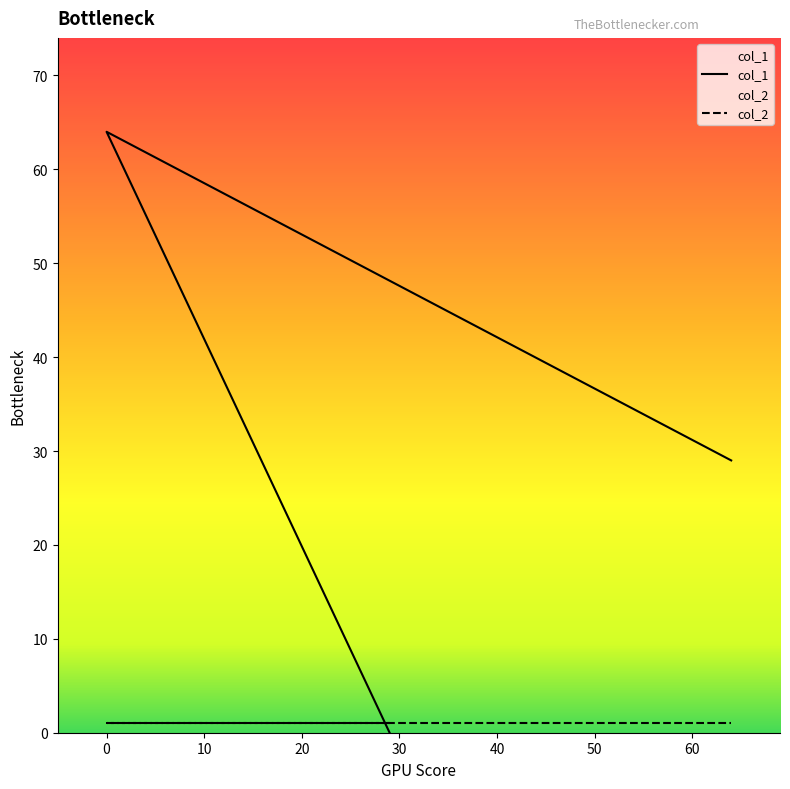

What is the sum of all values?

93